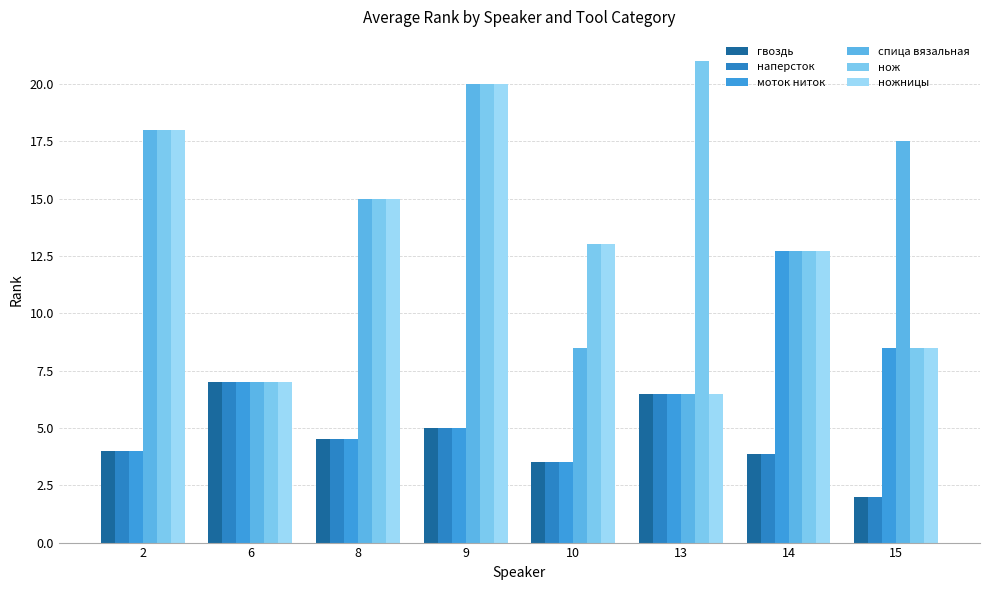

Which series has the widest spread of values?

нож